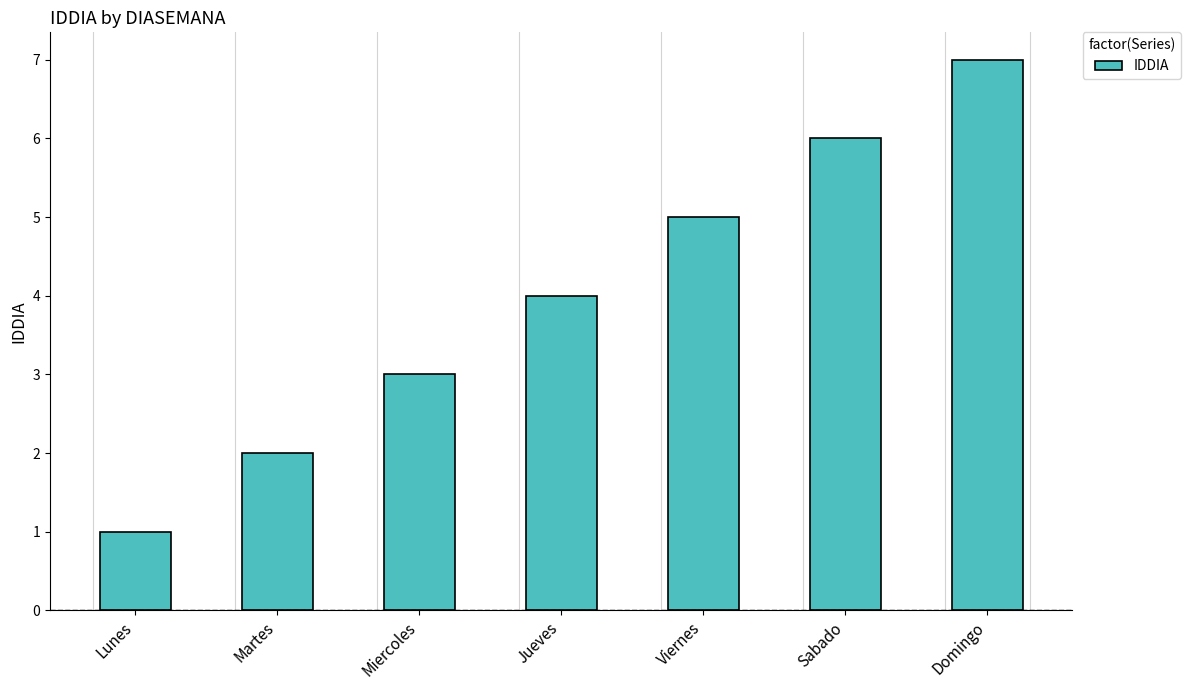

Rank the categories by value from highest to lowest.

Domingo, Sabado, Viernes, Jueves, Miercoles, Martes, Lunes